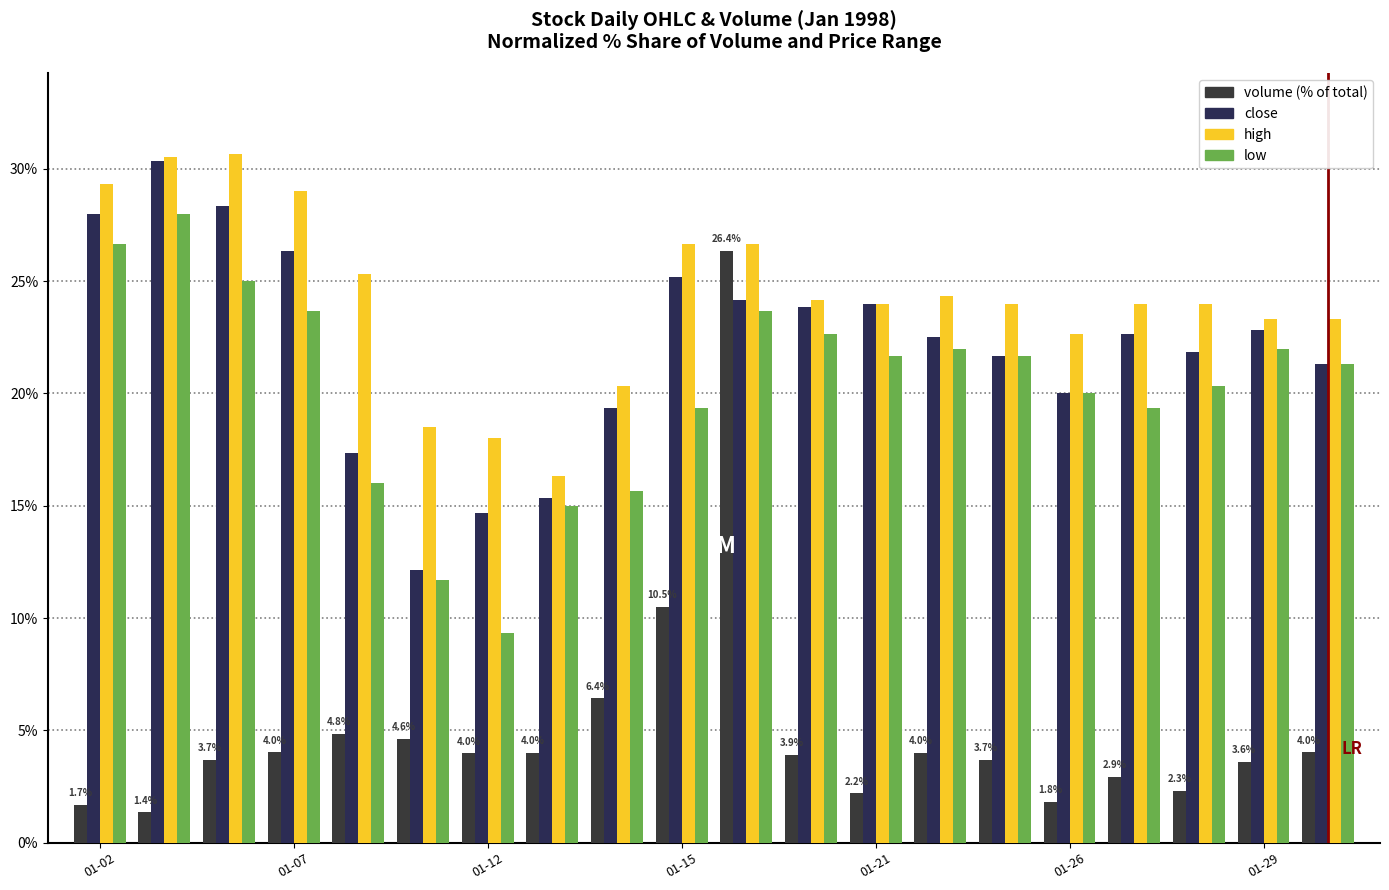

How many categories are shown in the chart?

20